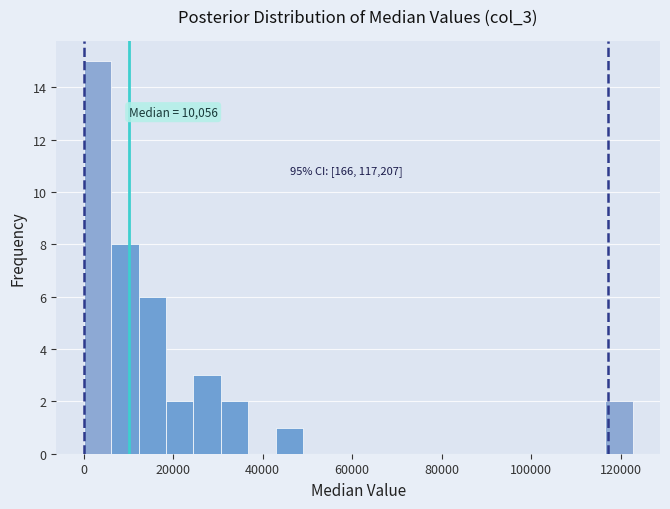

Around what value on the x-axis is the tallest bar? Give the approximate position of its centre, as read against the axis.

4000